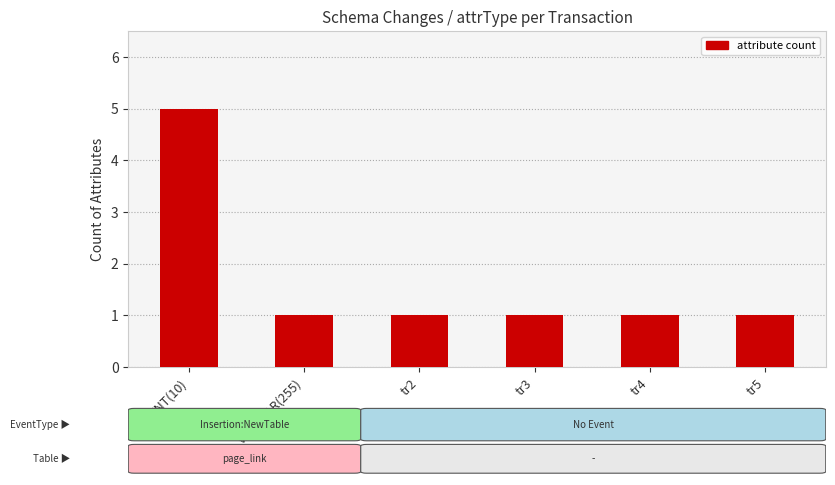

What is the label of the 4th bar from the right?

tr2